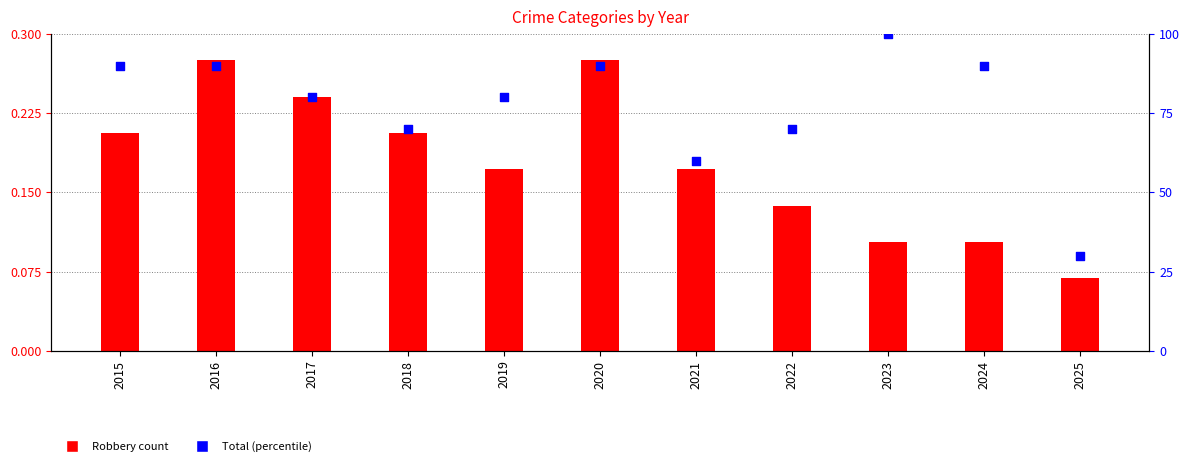

At which category is the sum across all series the highest?

2023